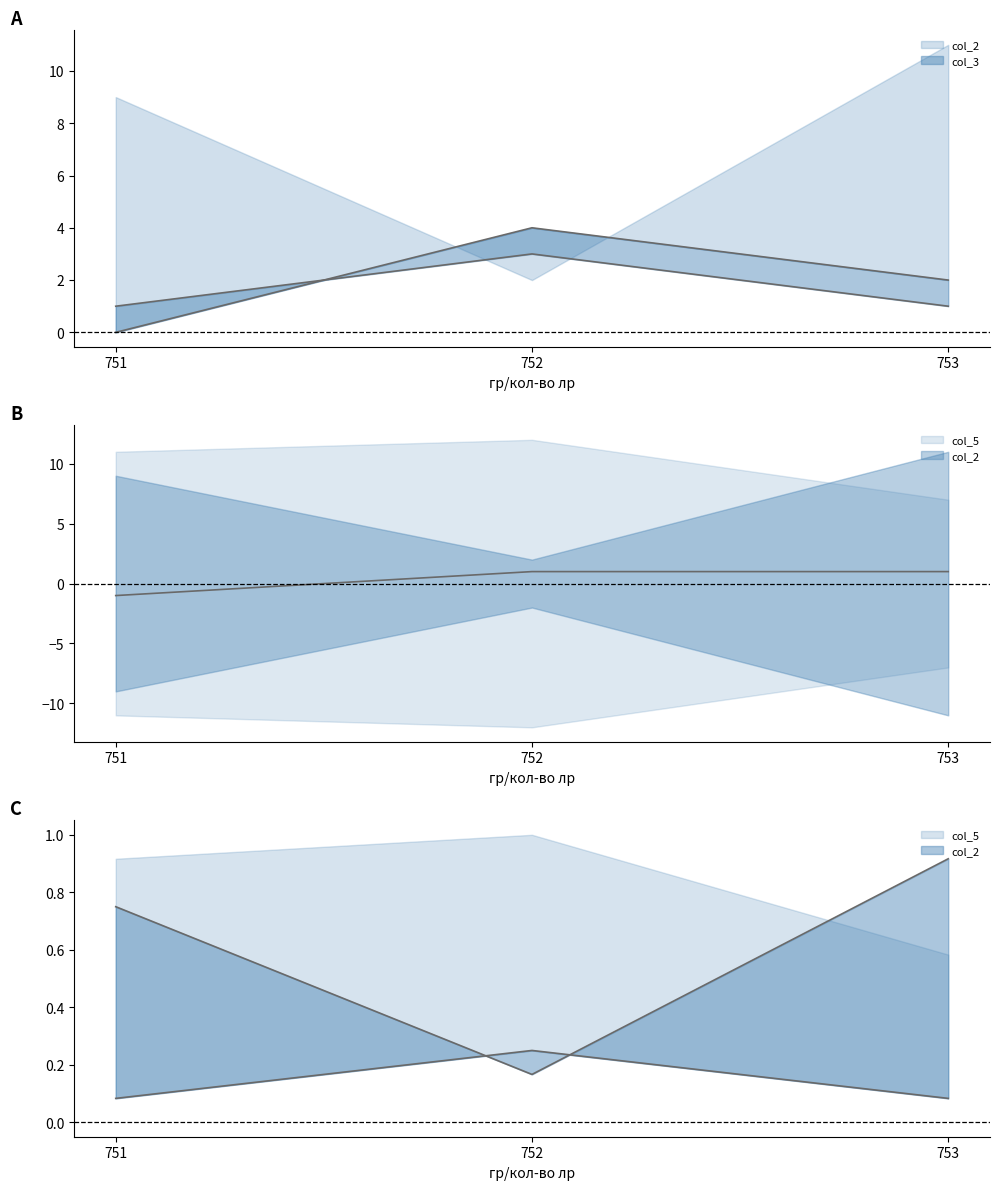

Does the chart display data point markers on the line(s)?

No